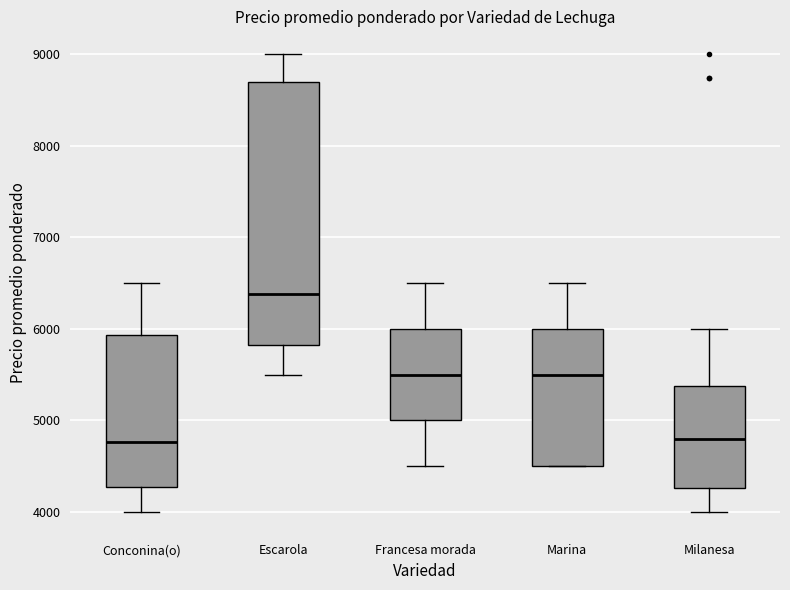

Where is the upper edge of the box for Marina on the y-axis? The values are not printed on the chart, so give them approximately, as read against the axis.

6000